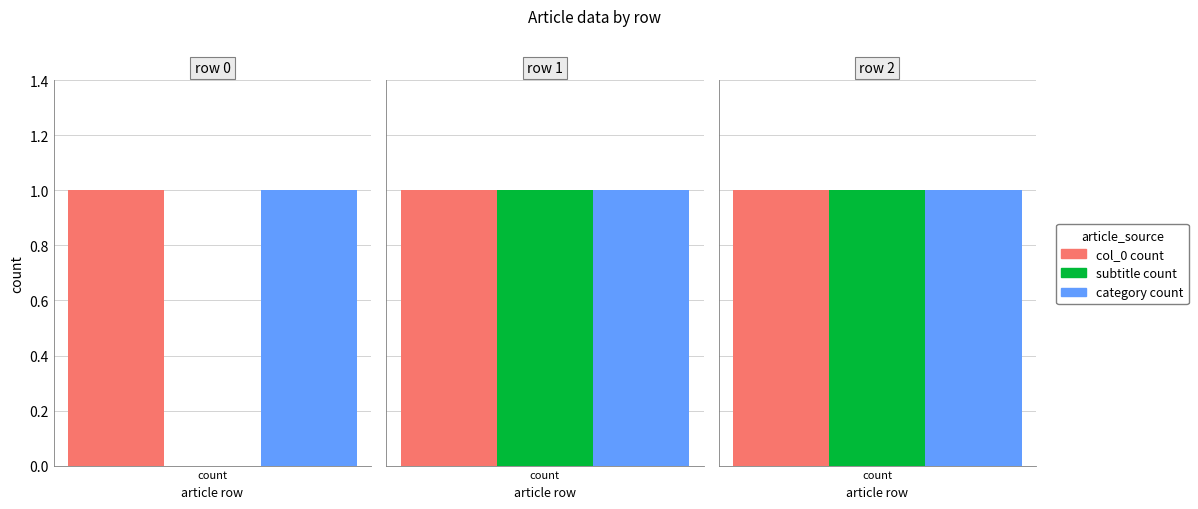

Which series changed the most between Legionella_maceachernii row 0 and Legionella_maceachernii row 2?

subtitle count